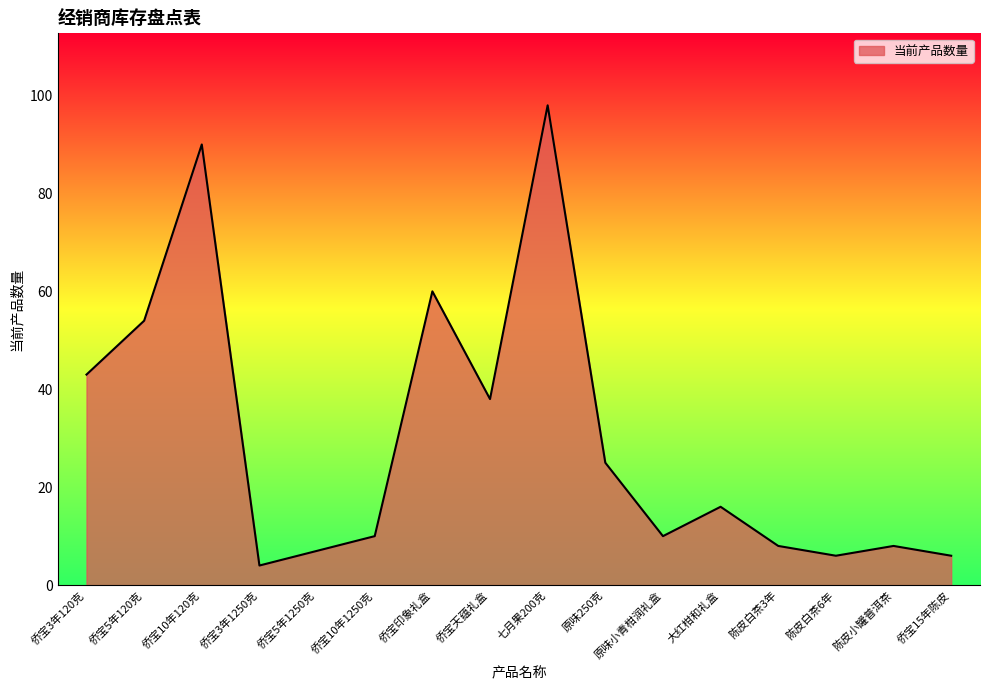

At which label is the value closest to 51?

侨宝5年120克